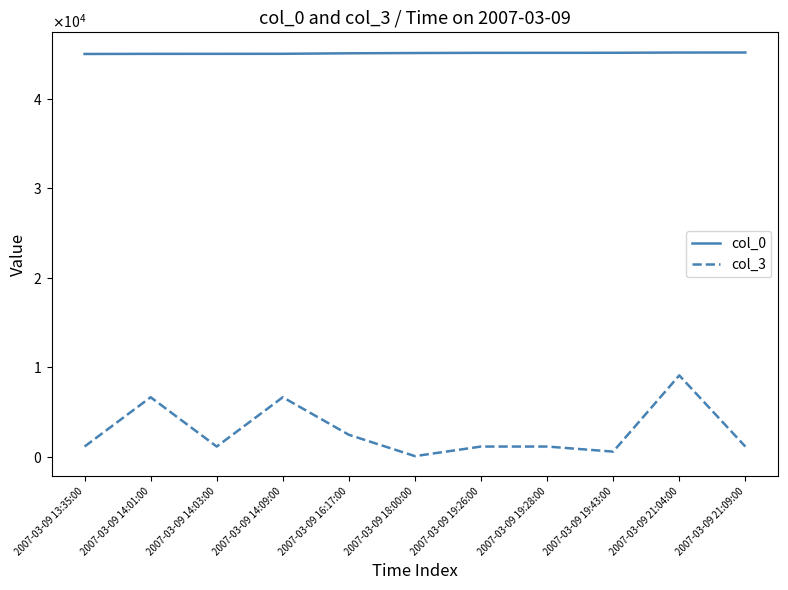

What are all the series names shown in the legend?

col_0, col_3